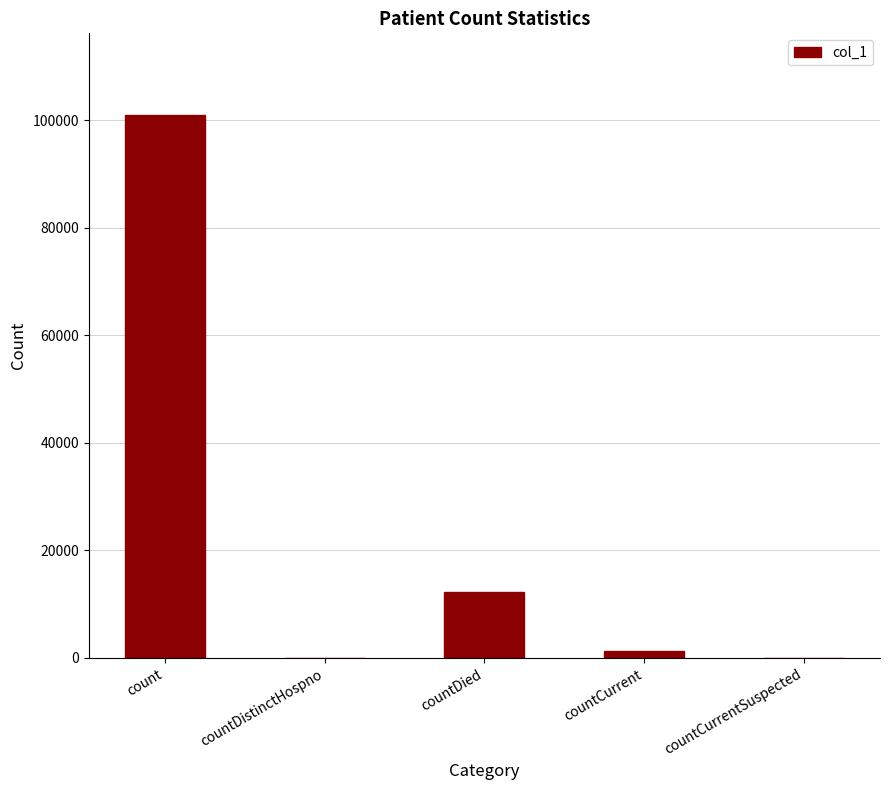

Where is the data nearest to the value 50507?

countDied